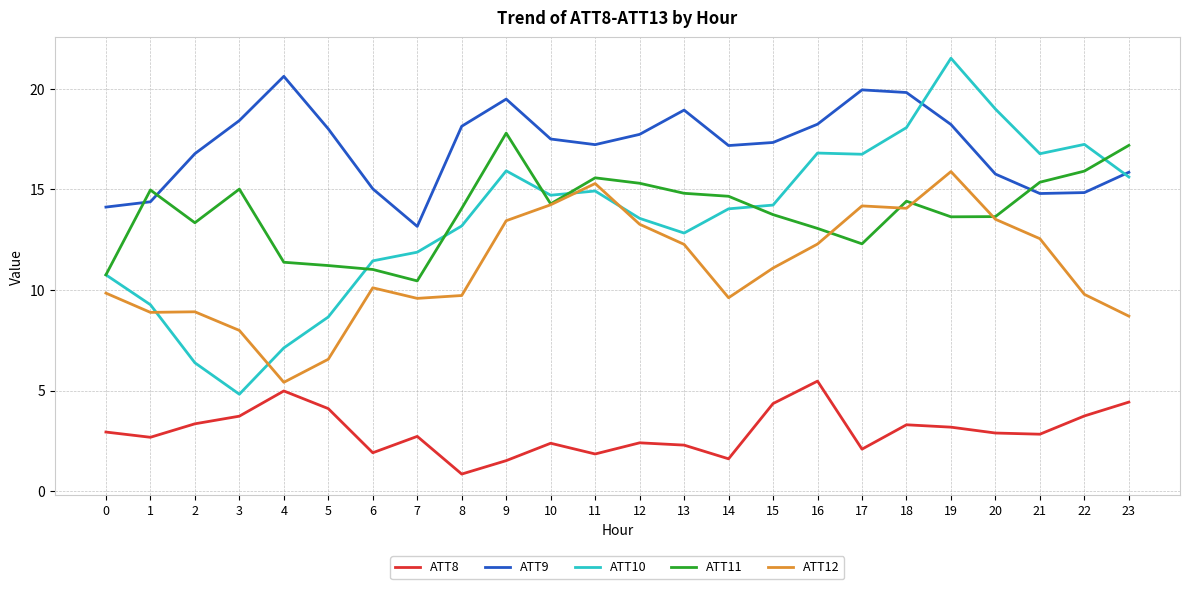

What is the minimum value for ATT8?

0.8